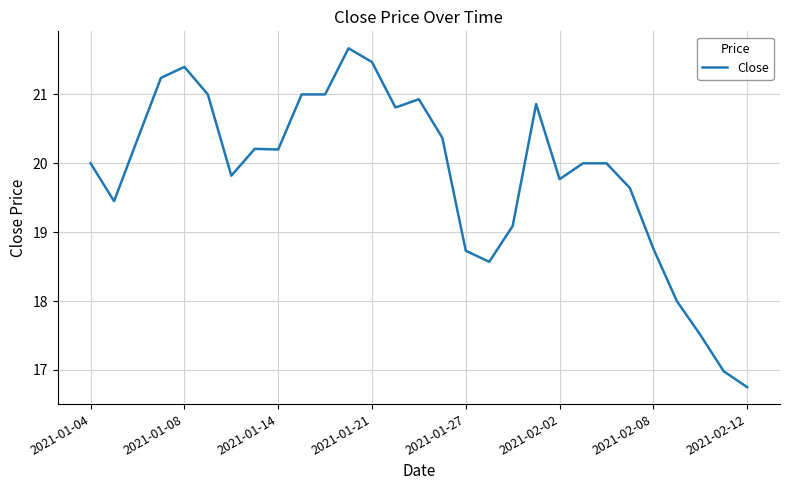

What is the smallest value displayed?

16.8